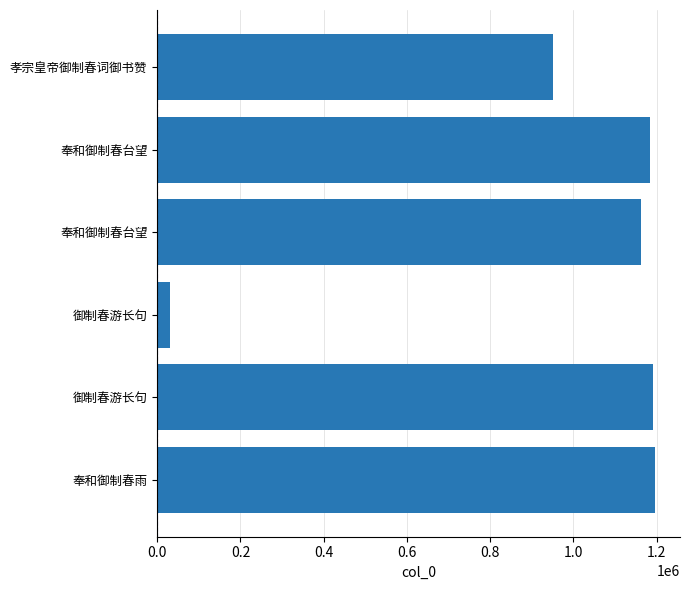

How many bars are there in total?

6